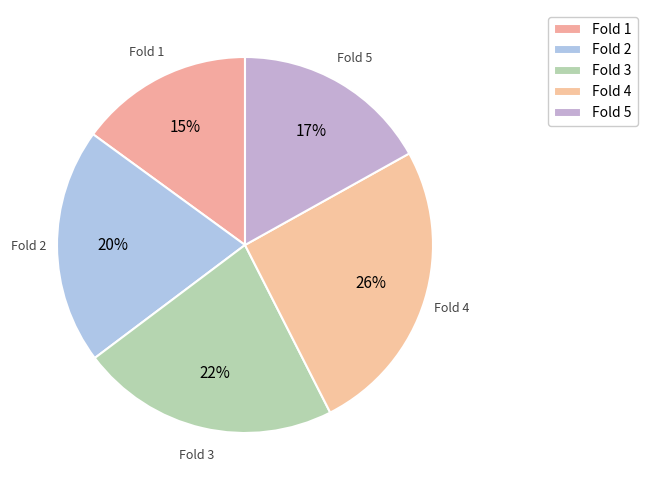

How many segments does this pie chart have?

5